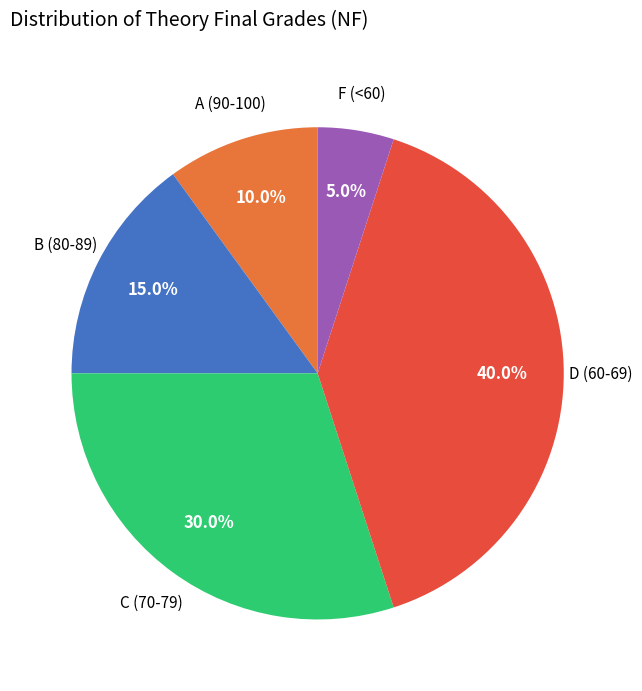

Count the number of slices in the pie.

5